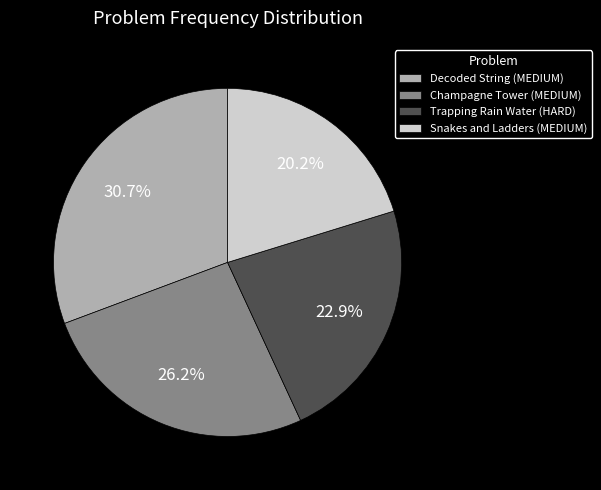

To the nearest percent, what is the difference between the Champagne Tower (MEDIUM) and Trapping Rain Water (HARD) slice percentages?

3%